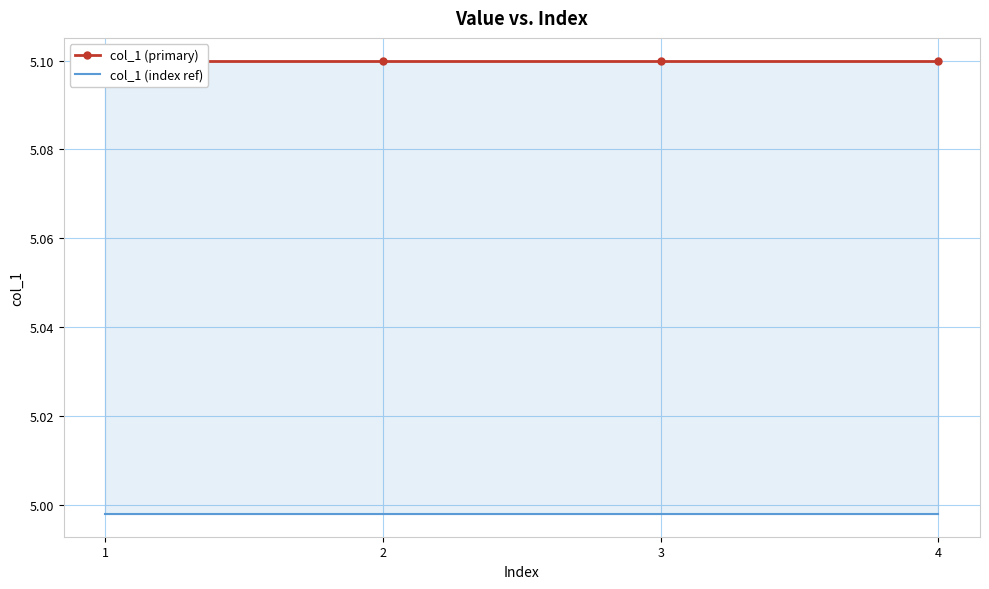

Is it true that col_1 (primary) equals 2.5 at 3?

False